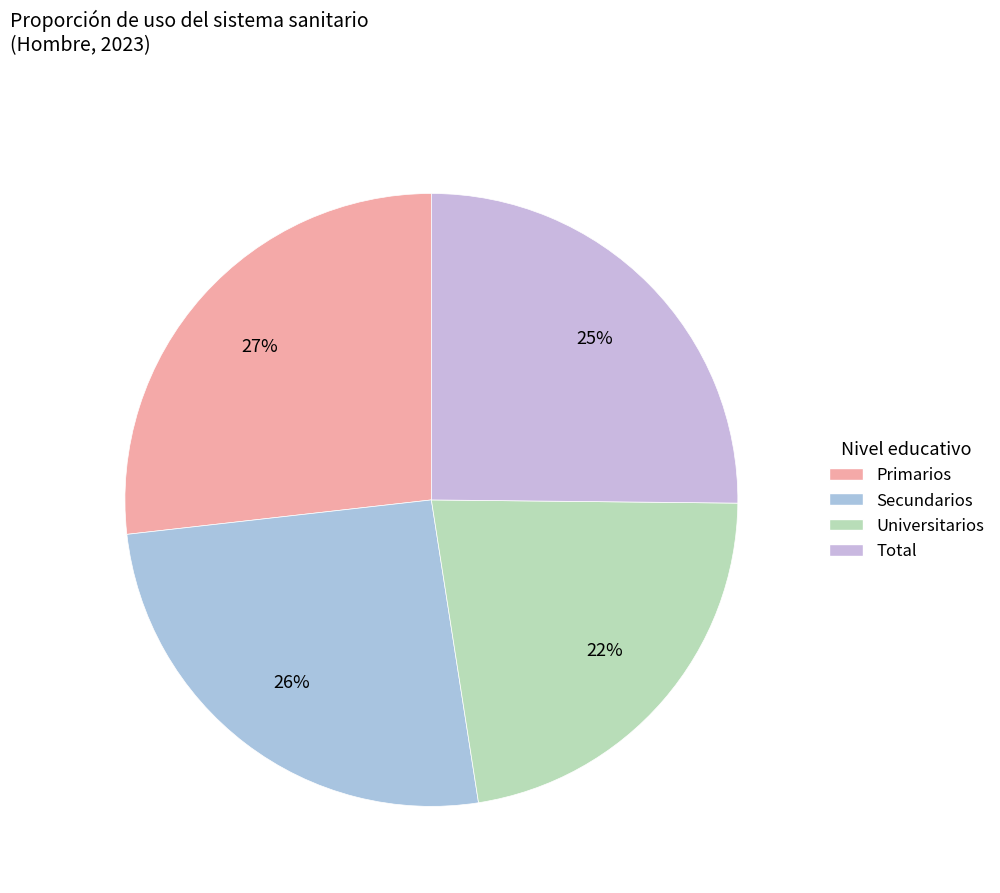

Combined, do Universitarios and Primarios account for over 50%?

No